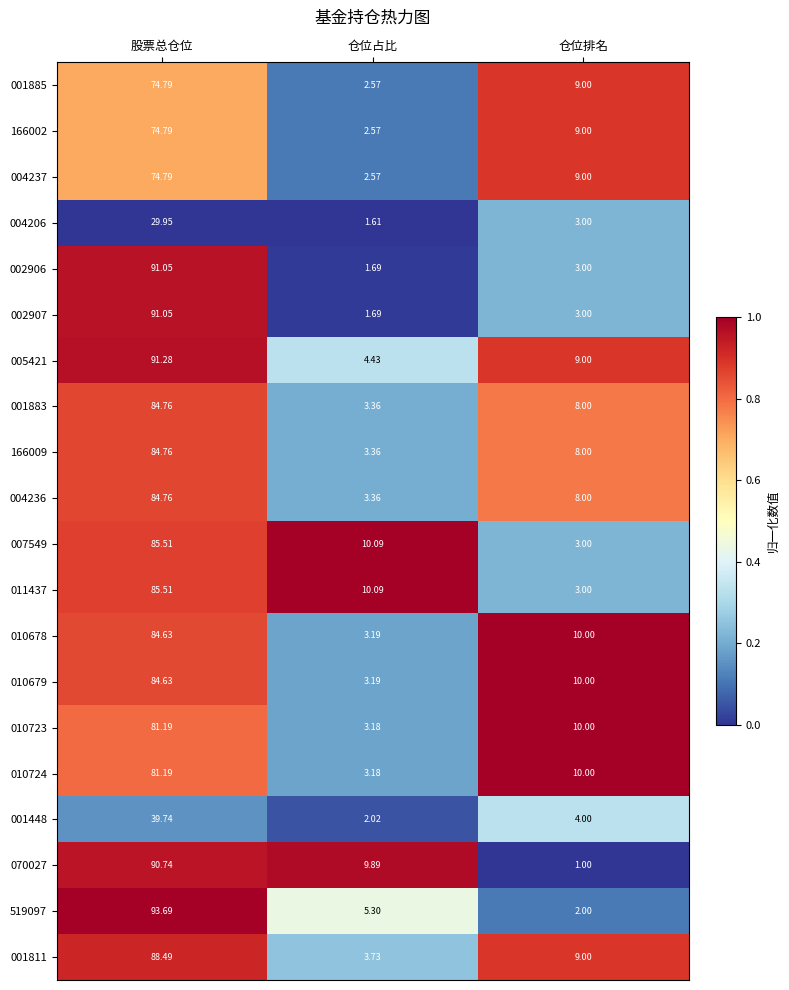

At which label does 007549 first exceed 10?

股票总仓位